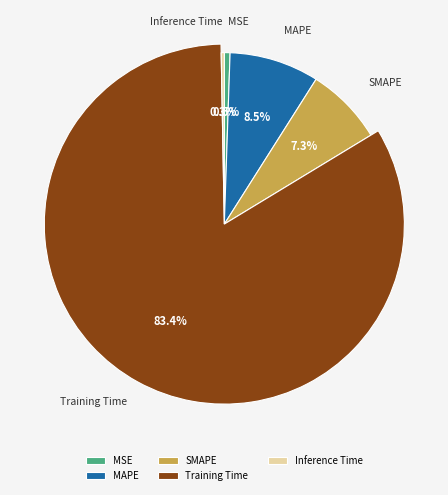

To the nearest percent, what is the average slice percentage?

20%